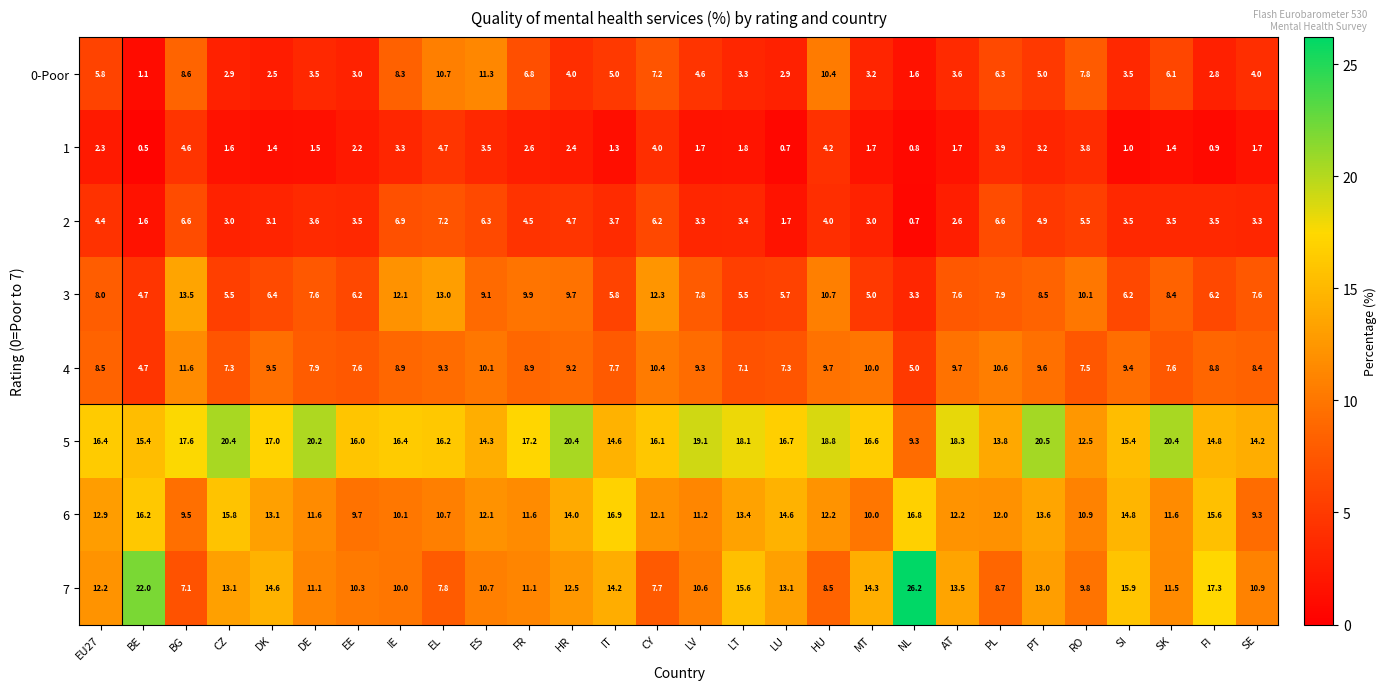

Which series has the largest total across all categories?

5